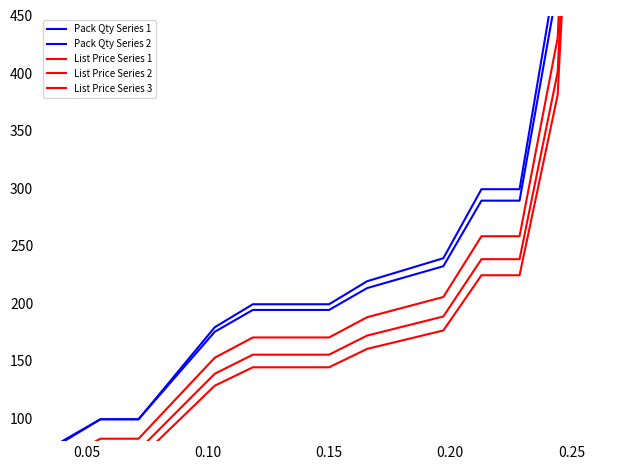

What is the lowest value of the List Price Series 1 series?

64.5